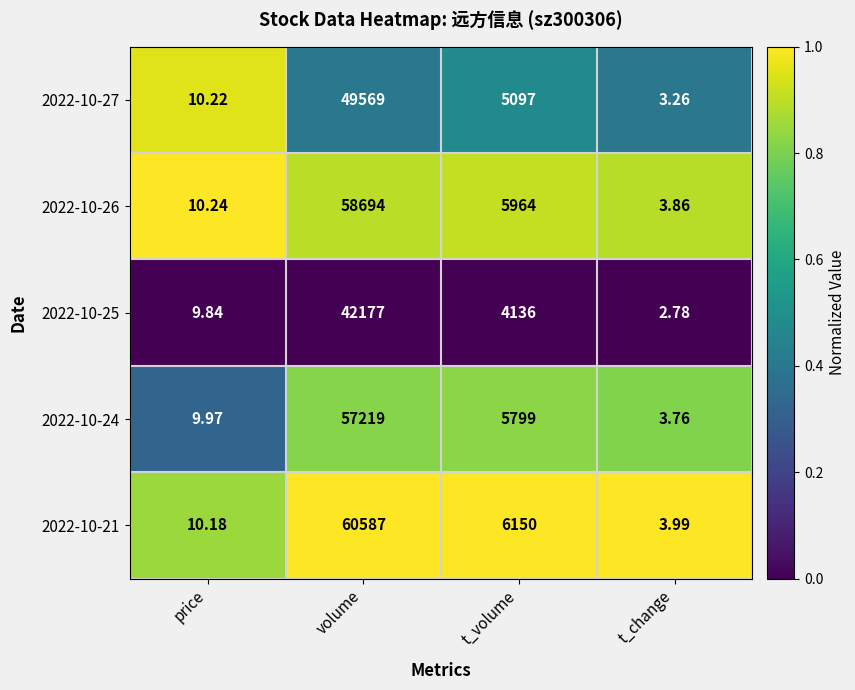

List the labels in order of 2022-10-27 value, largest first.

volume, t_volume, price, t_change